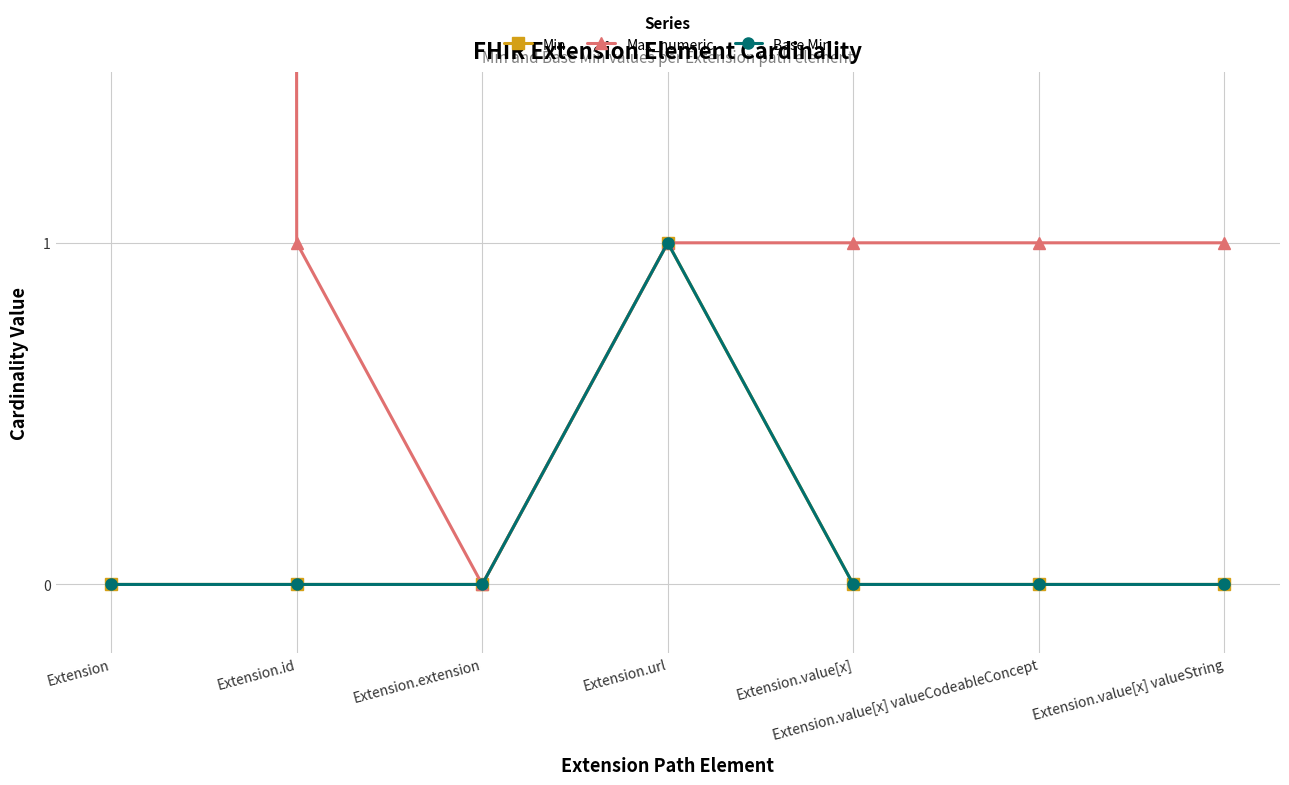

Reading left to right, extract all data points from this chart.

Min: Extension=0	Extension.id=0	Extension.extension=0	Extension.url=1	Extension.value[x]=0	Extension.value[x] valueCodeableConcept=0	Extension.value[x] valueString=0
Max_numeric: Extension=999	Extension.id=1	Extension.extension=0	Extension.url=1	Extension.value[x]=1	Extension.value[x] valueCodeableConcept=1	Extension.value[x] valueString=1
Base Min: Extension=0	Extension.id=0	Extension.extension=0	Extension.url=1	Extension.value[x]=0	Extension.value[x] valueCodeableConcept=0	Extension.value[x] valueString=0